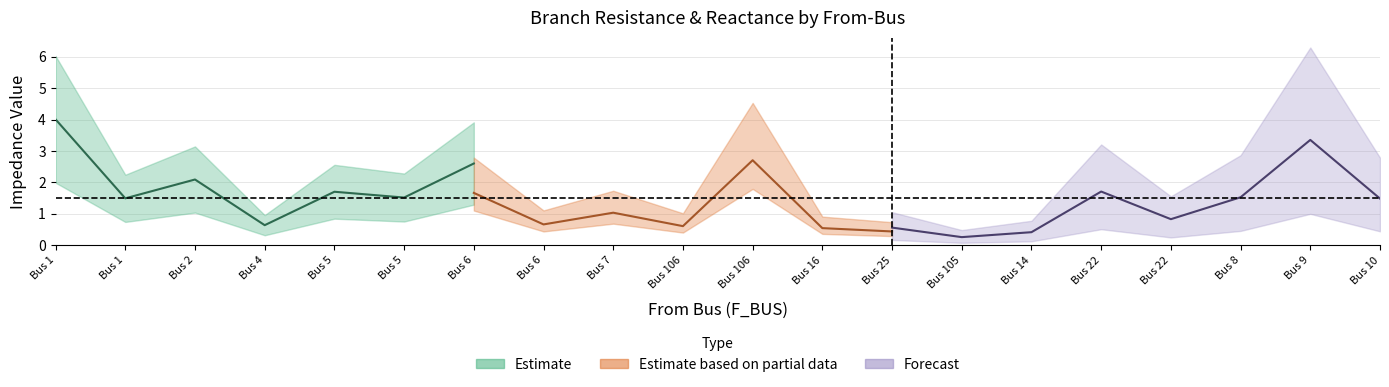

The value of BR_X at 16 is 0.5. True or false?

True